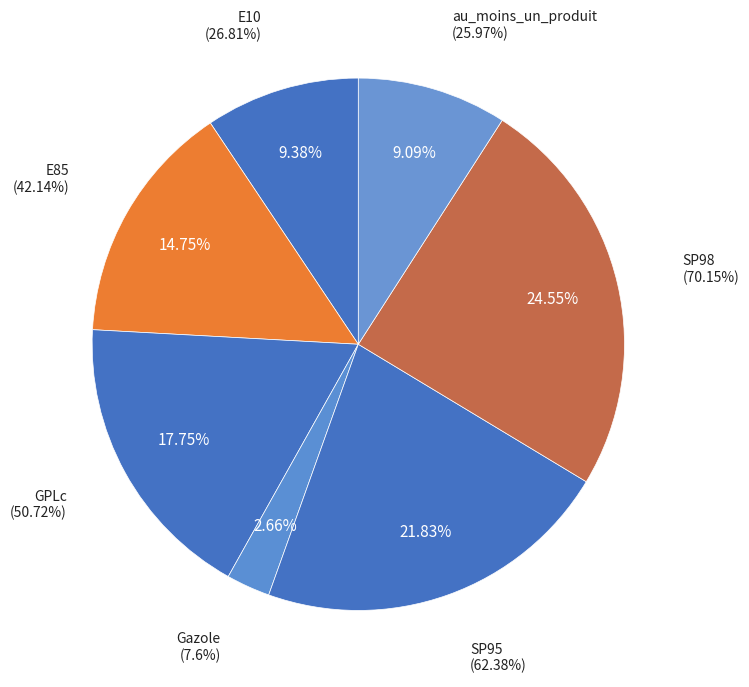

Do SP98 and GPLc together represent more than half of the pie?

No